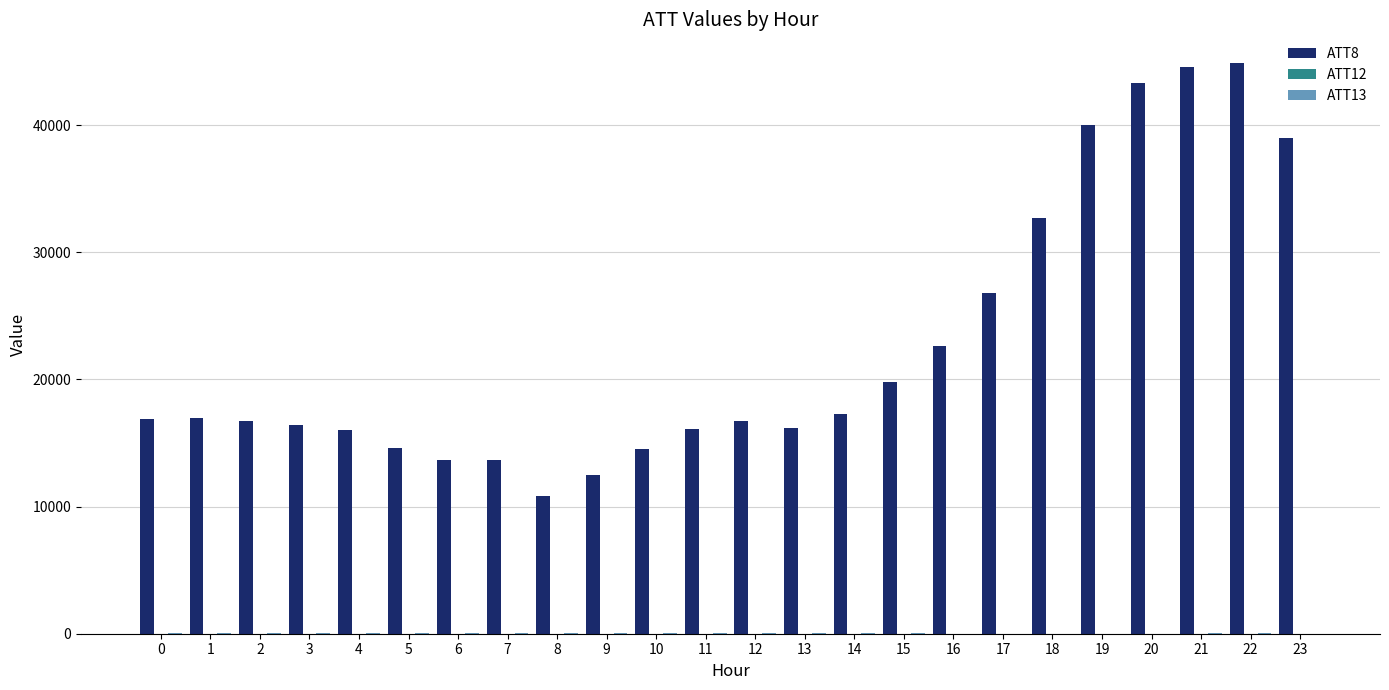

What is the maximum value shown in the chart?

44900.0